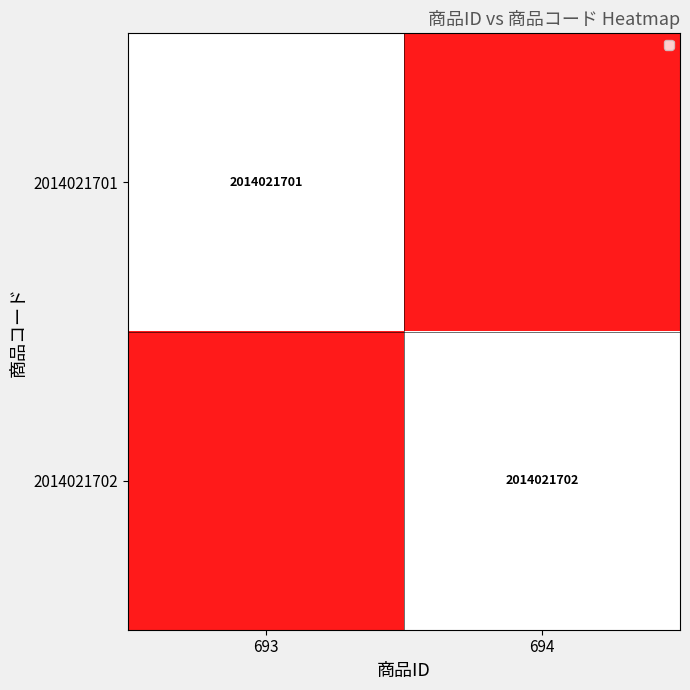

The value of 2014021702 at 694 is 1016761102. True or false?

False